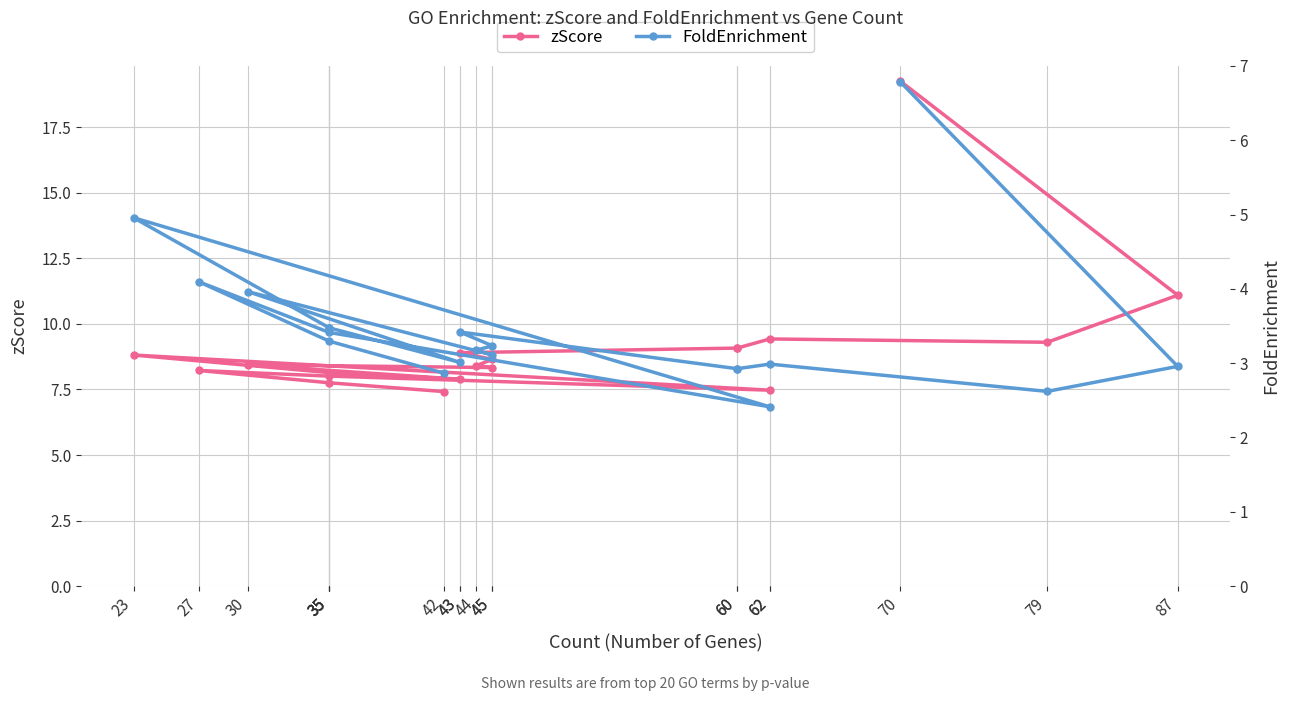

Which series has the largest range (max minus min)?

zScore